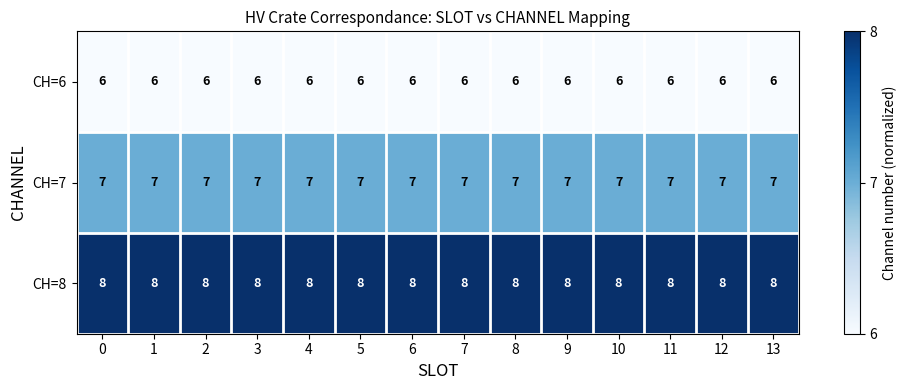

At 12, list the series in order from largest to smallest.

CH=8, CH=7, CH=6